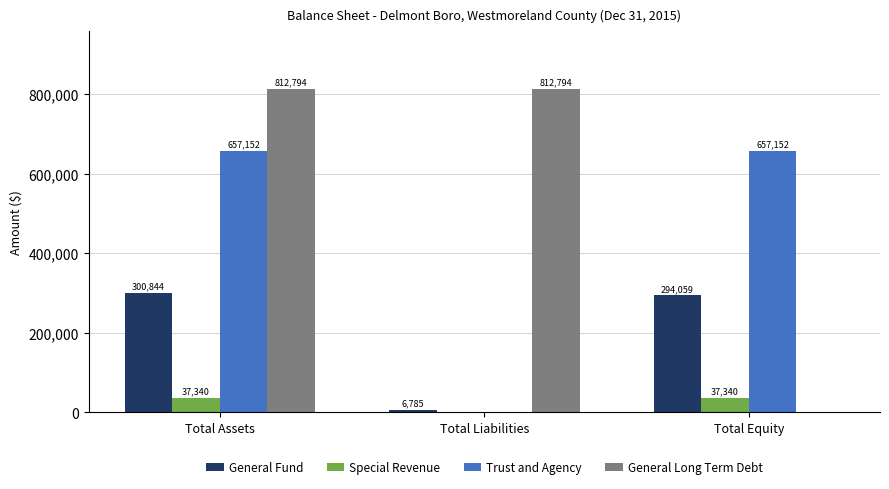

Which series has the widest spread of values?

General Long Term Debt